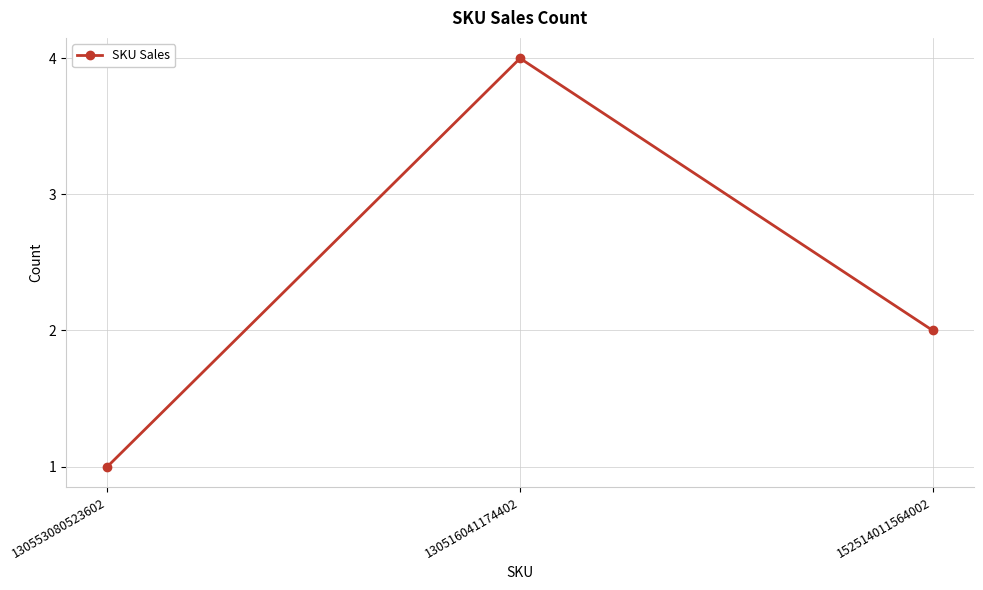

The value at 130516041174402 is 4. True or false?

True